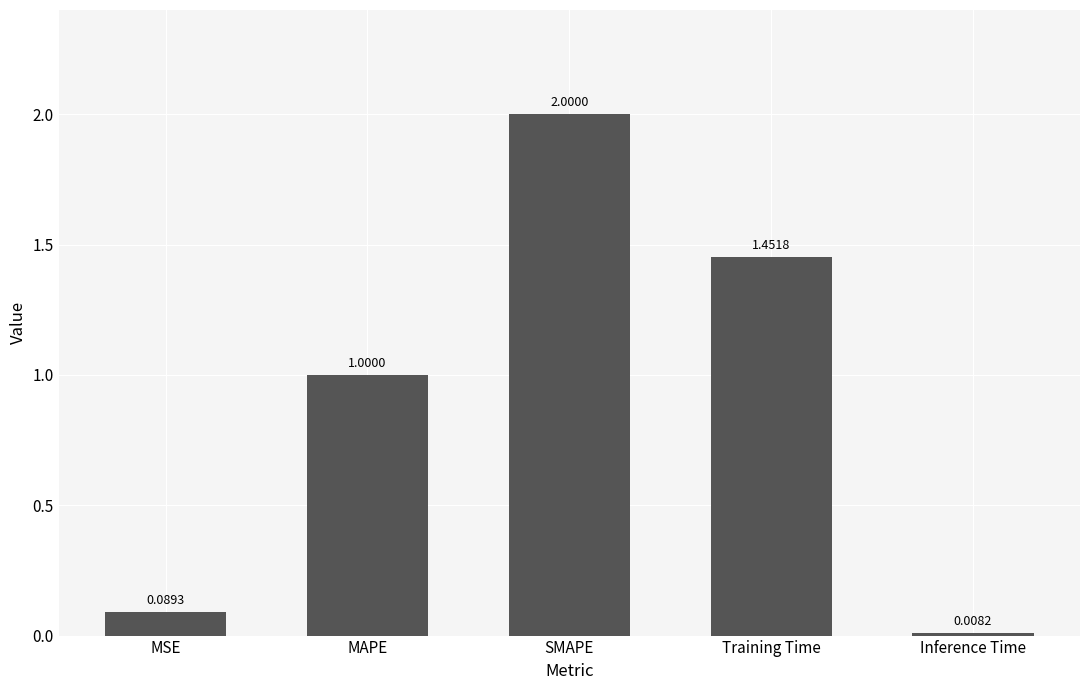

Count the number of categories in the chart.

5